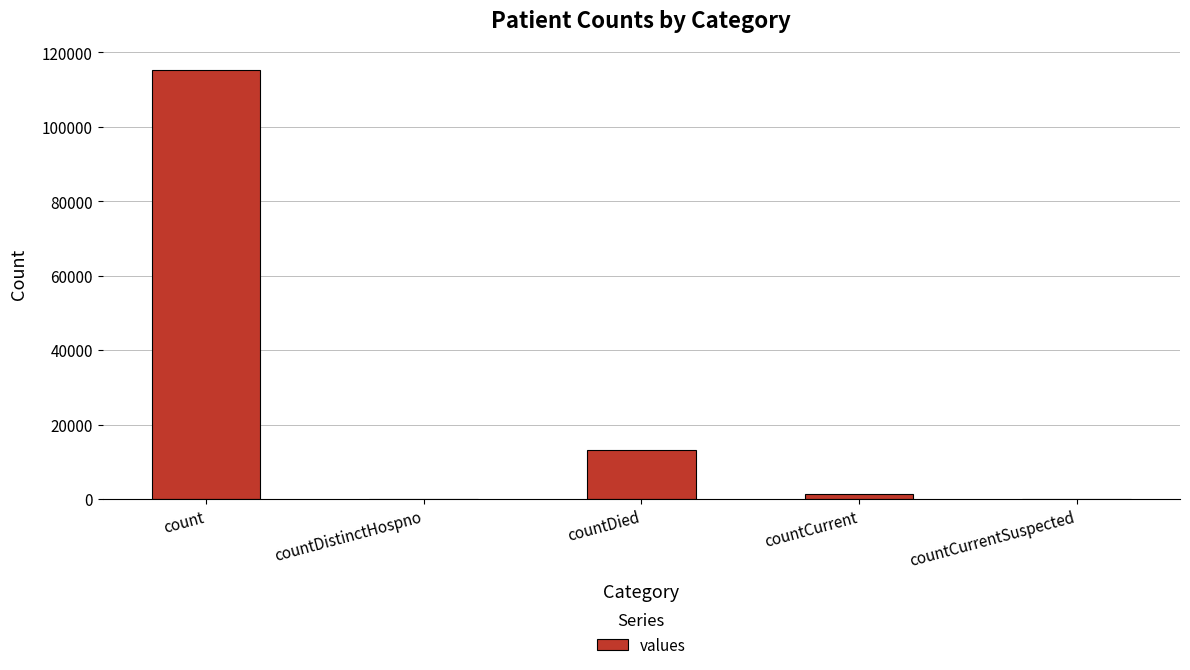

What is the sum of the values at count and countDied?

128722